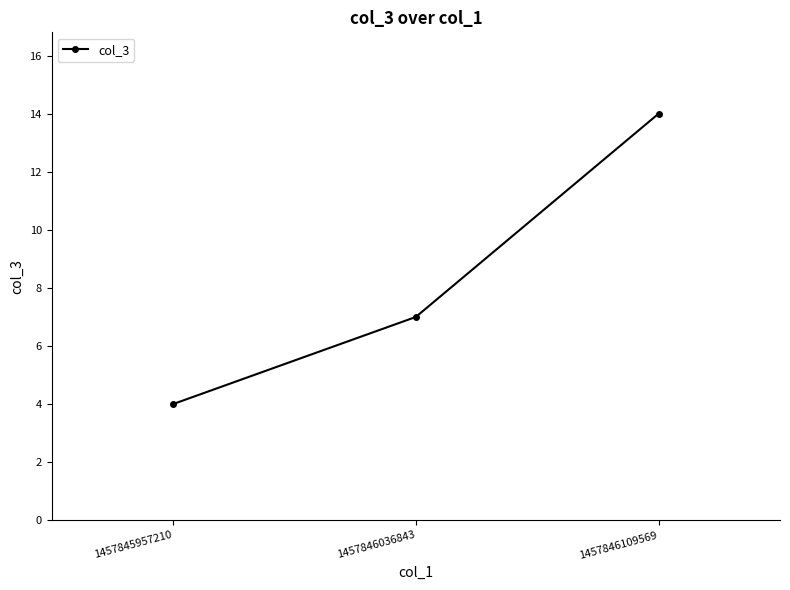

How many lines are shown in the chart?

1